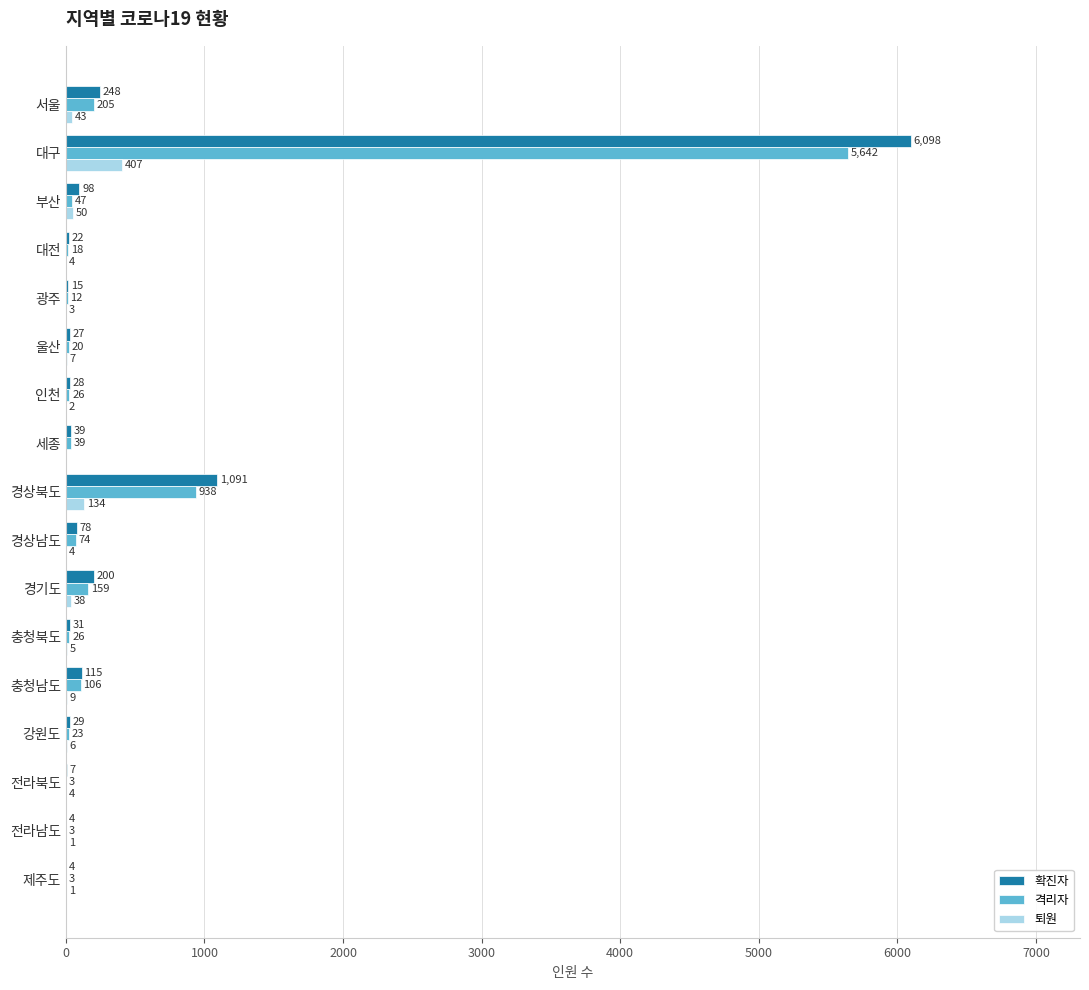

What value does the 확진자 series have at 전라북도, to the nearest 10?

10